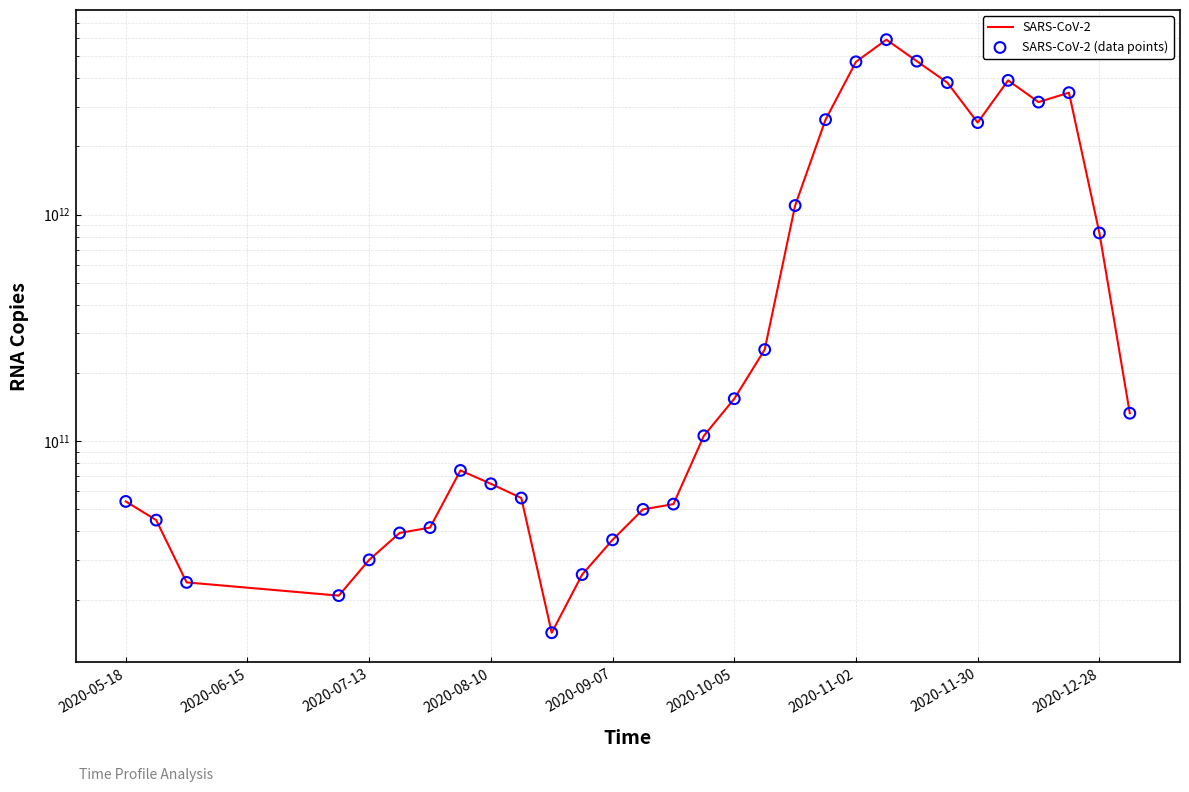

Which series reaches the minimum Y coordinate?

SARS-CoV-2